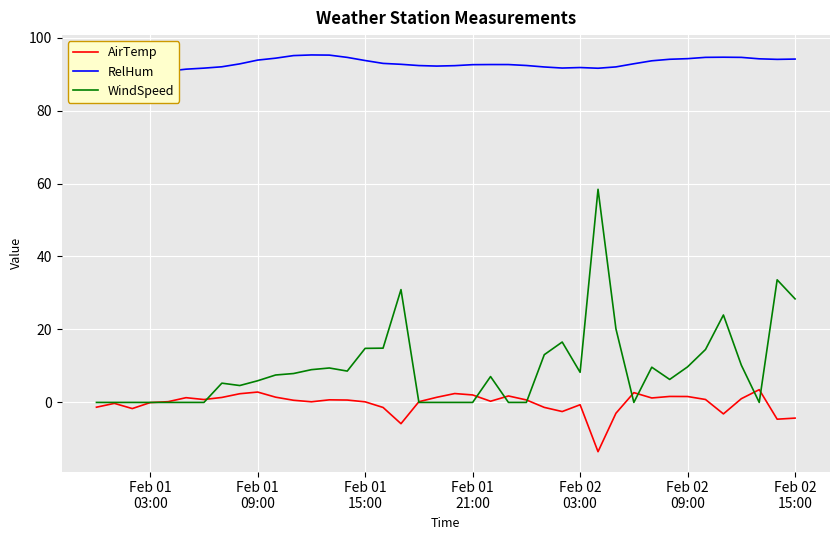

What is the maximum value for AirTemp?

3.5